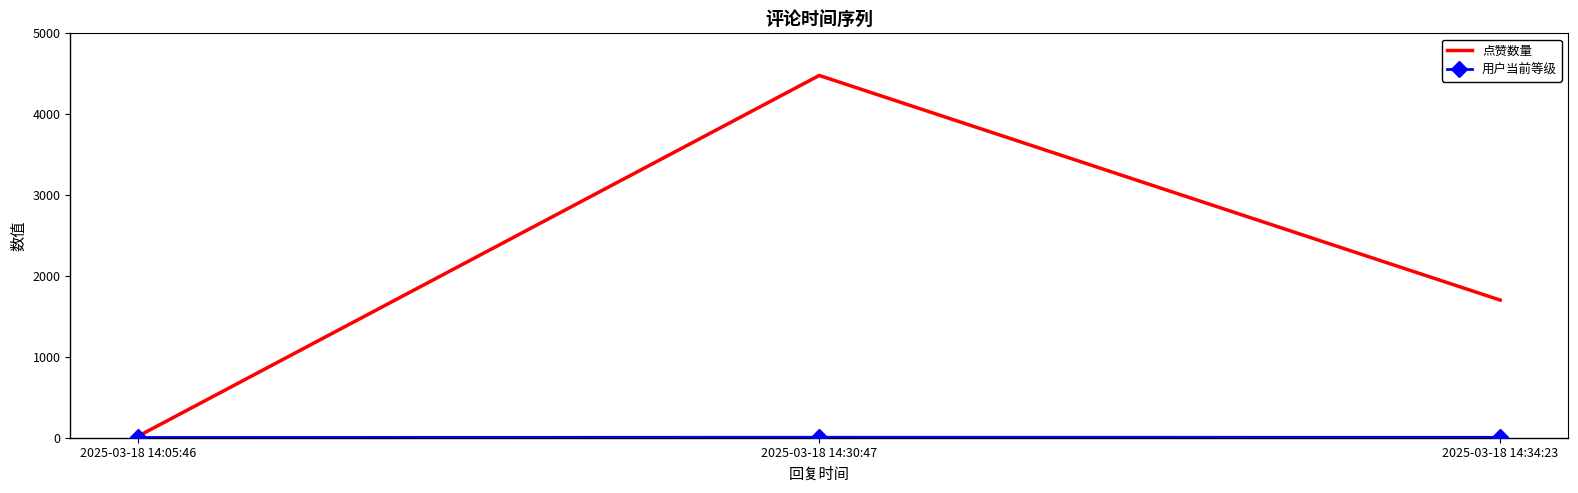

At which category does the chart reach its peak across all series?

2025-03-18 14:30:47